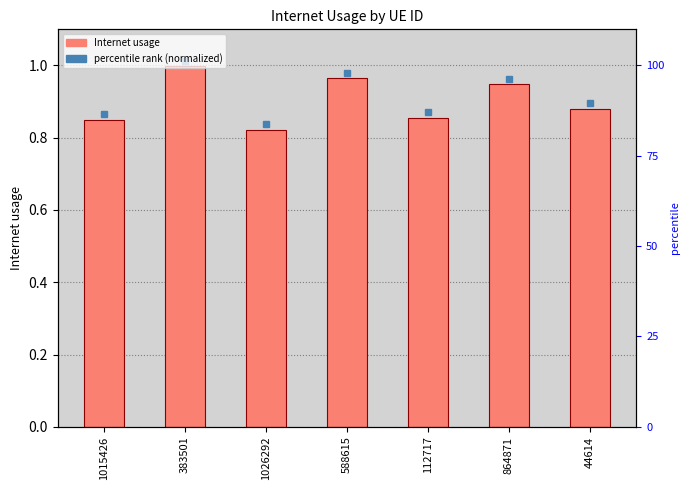

What is the difference between the maximum and minimum values?

0.2